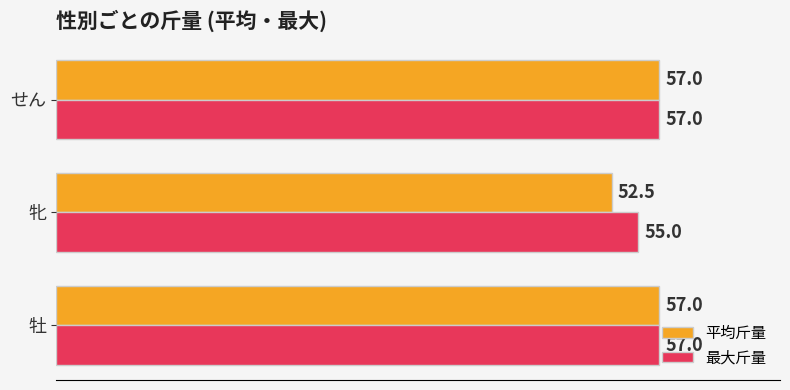

What are all the series names shown in the legend?

平均斤量, 最大斤量